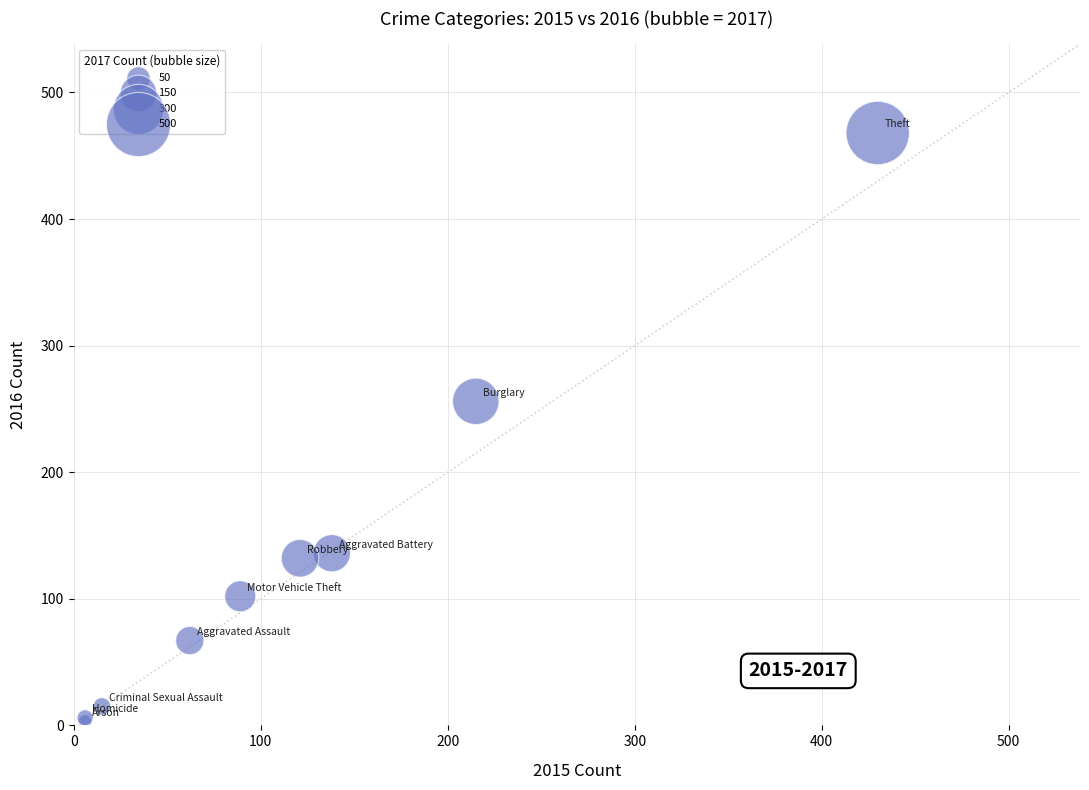

What Y value in the scatter plot is closest to 235?

256